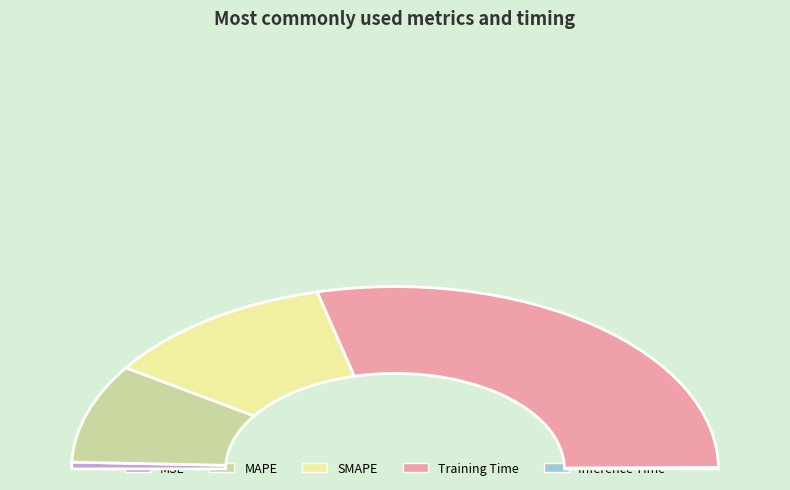

Does Training Time account for over 50% of the chart?

Yes